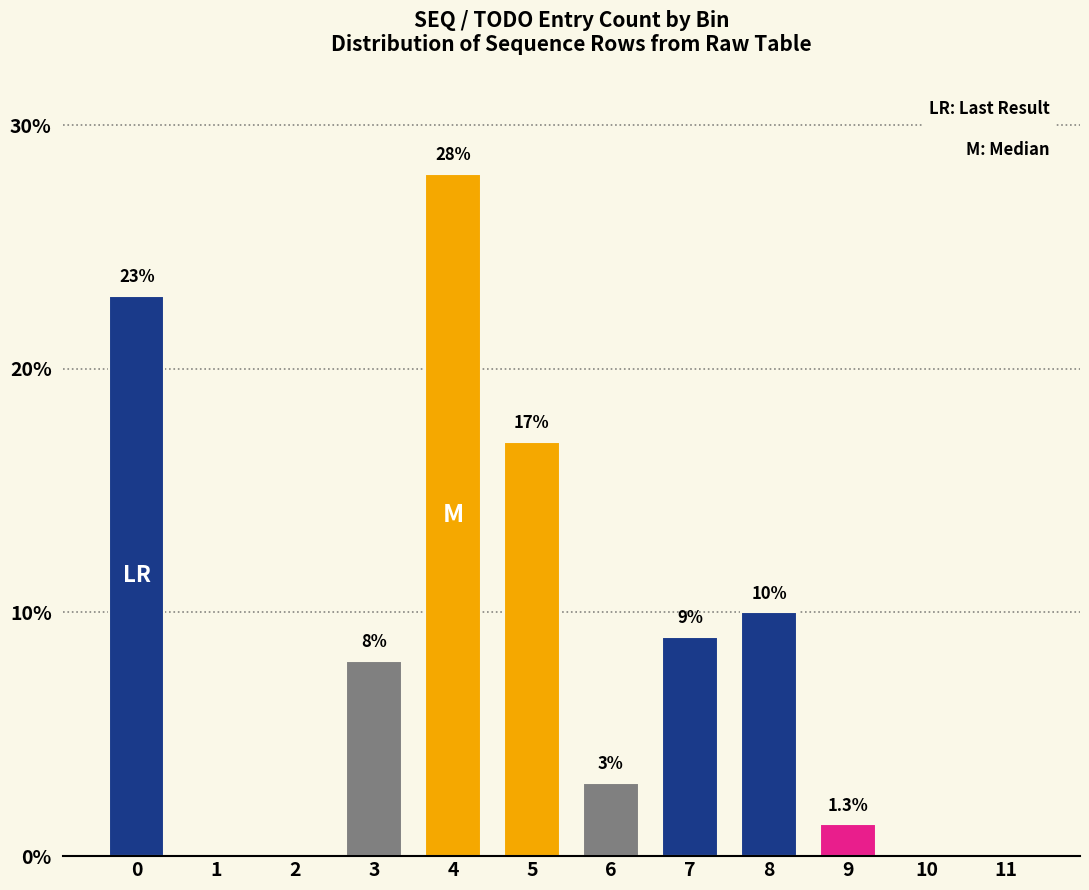

Reading left to right, extract all data points from this chart.

0=23.0	1=0.0	2=0.0	3=8.0	4=28.0	5=17.0	6=3.0	7=9.0	8=10.0	9=1.3	10=0.0	11=0.0